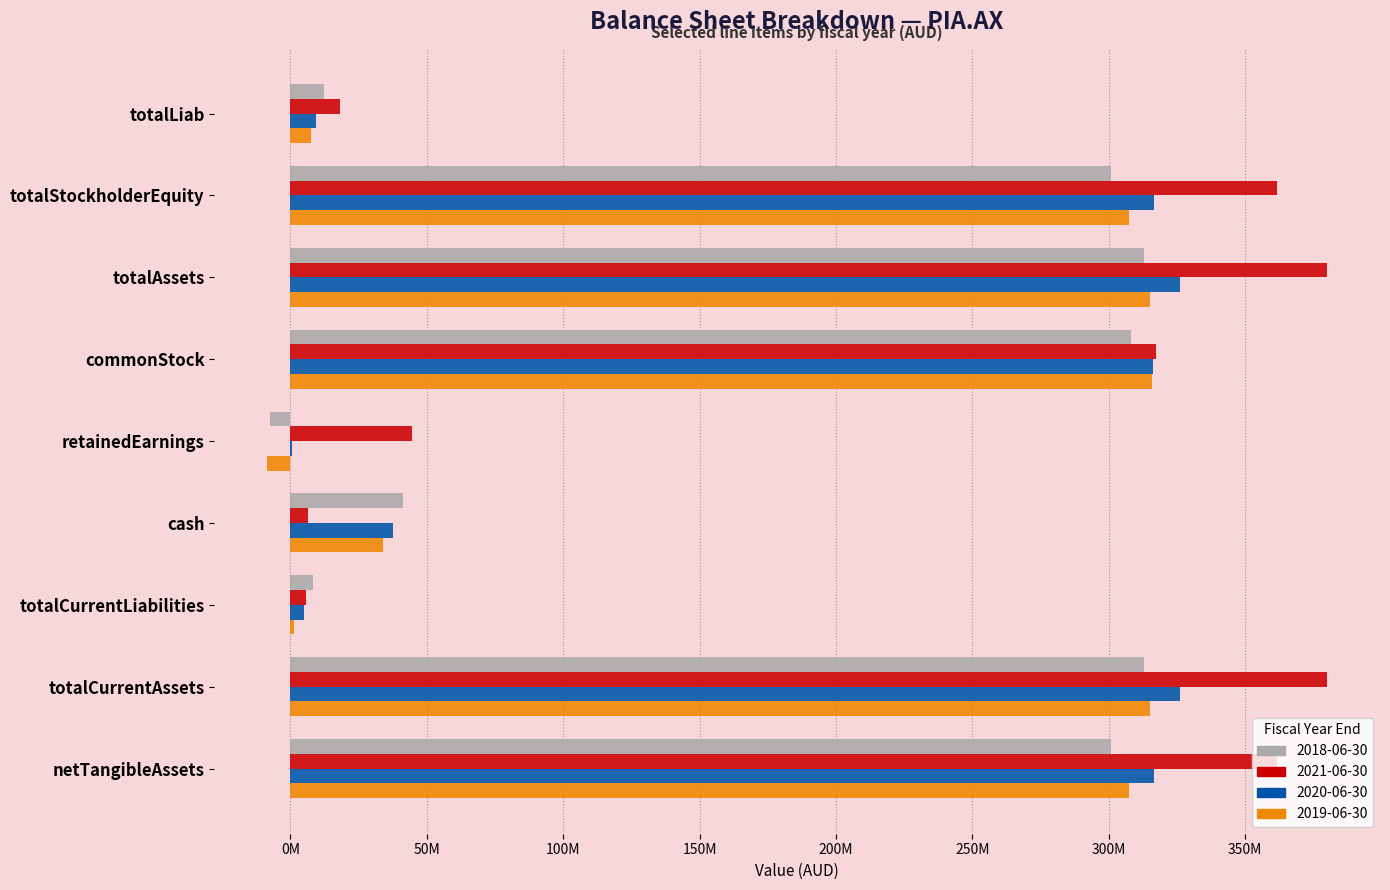

What is the difference between the maximum and second lowest values in the 2018-06-30 series?

304847000